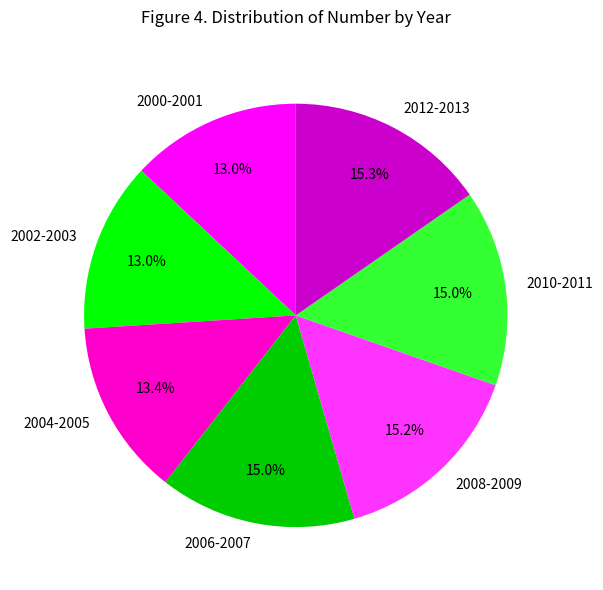

Count the number of slices in the pie.

7